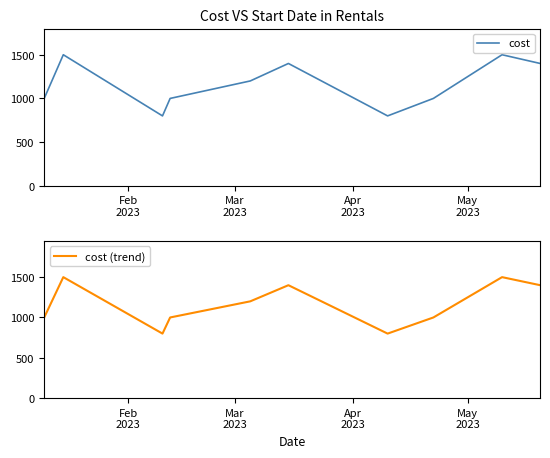

What is the highest value of the cost series?

1500